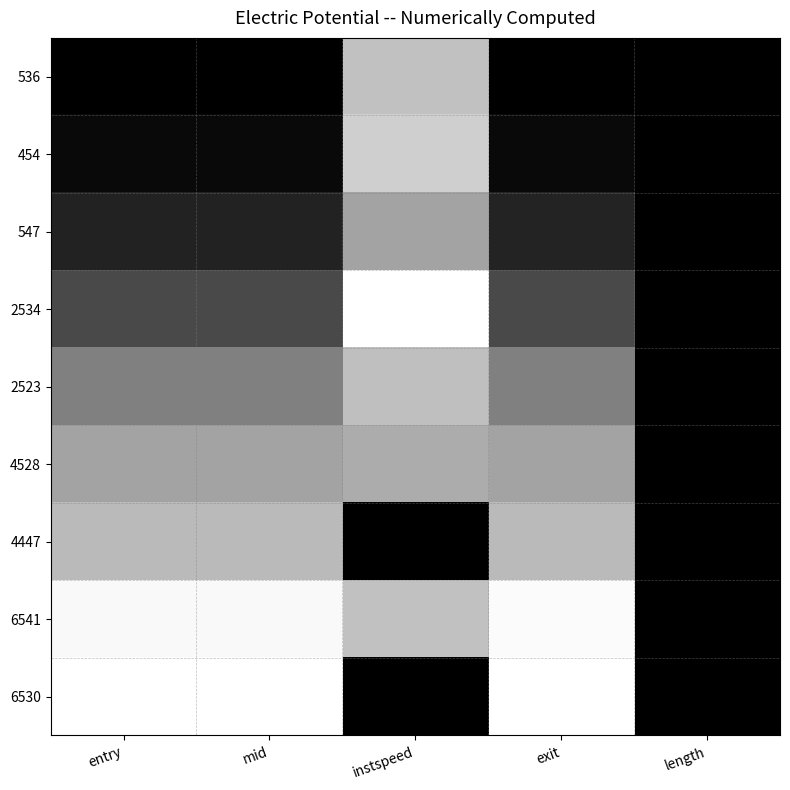

What is the total value across all series at instspeed?

5.4